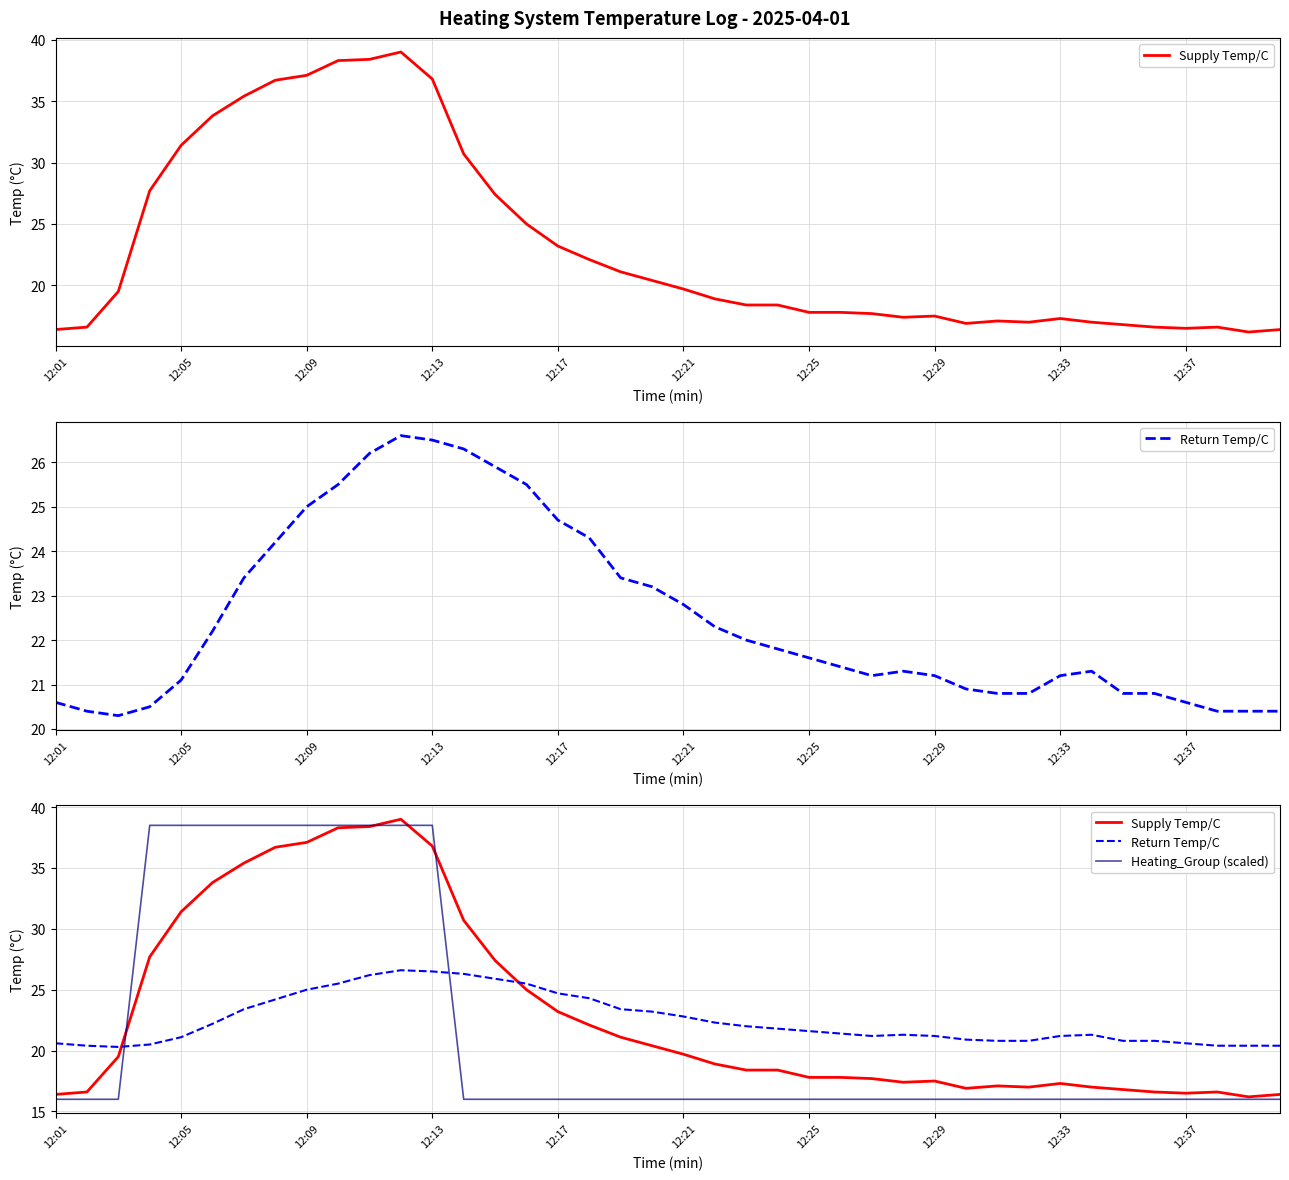

How many intersections are there between Supply Temp/C and Heating_Group (scaled)?

4